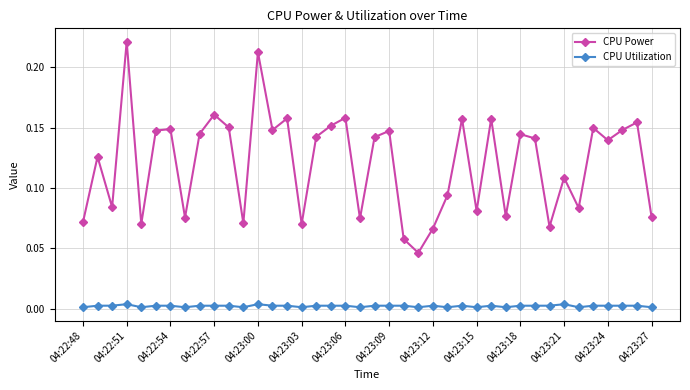

Which series has the largest total across all categories?

CPU Power